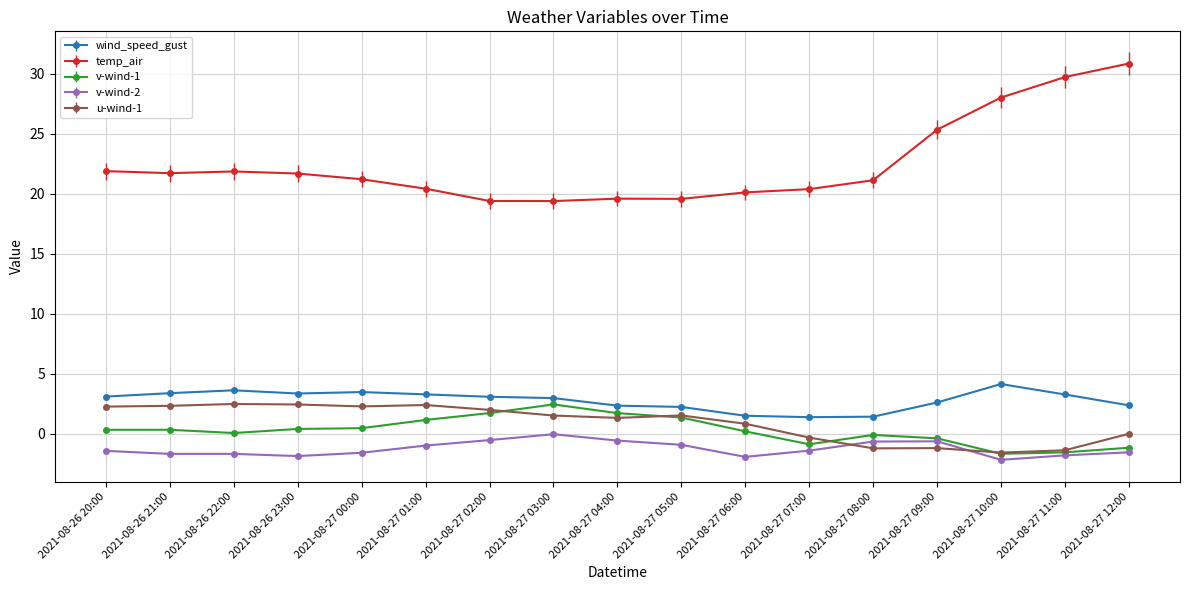

Which category has the highest value across all series?

2021-08-27 12:00